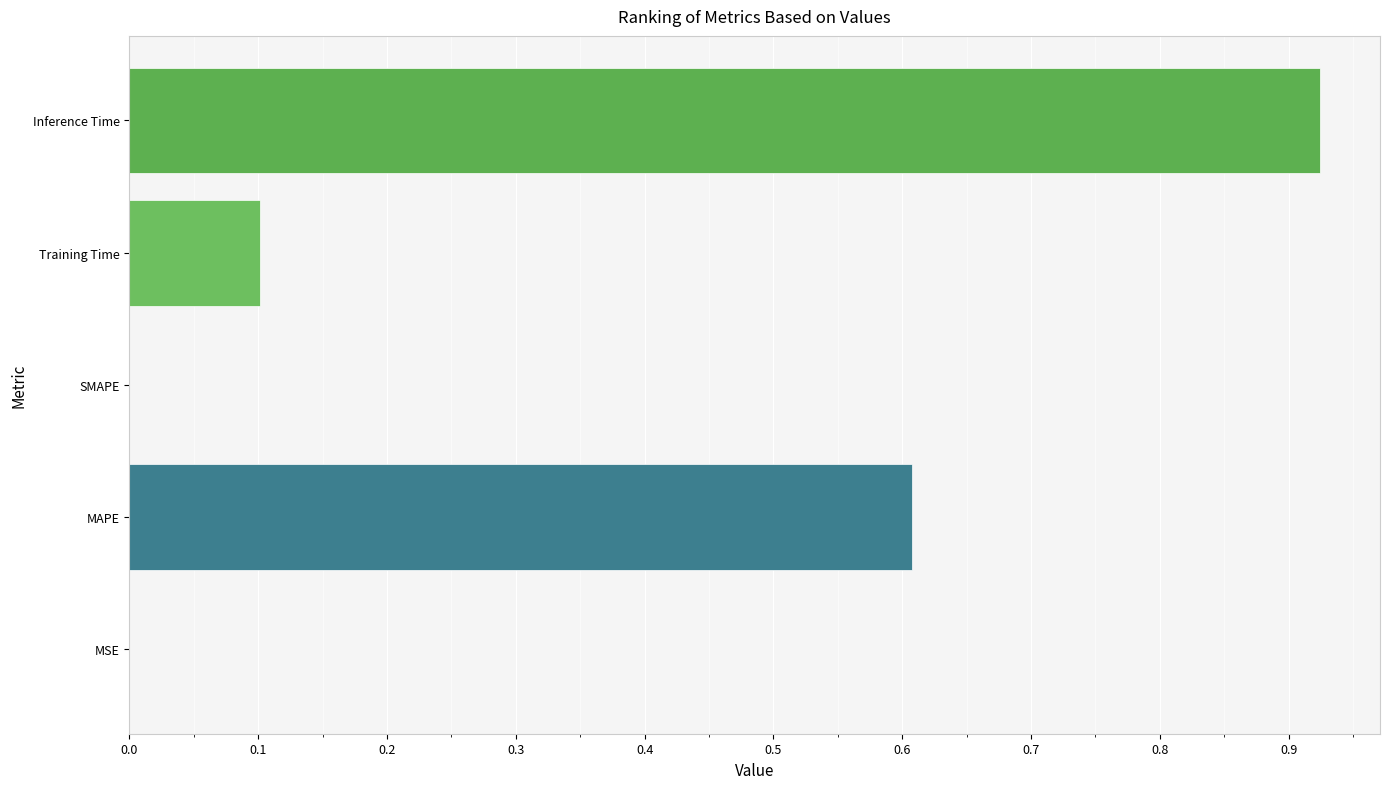

What is the sum of all values?

1.6